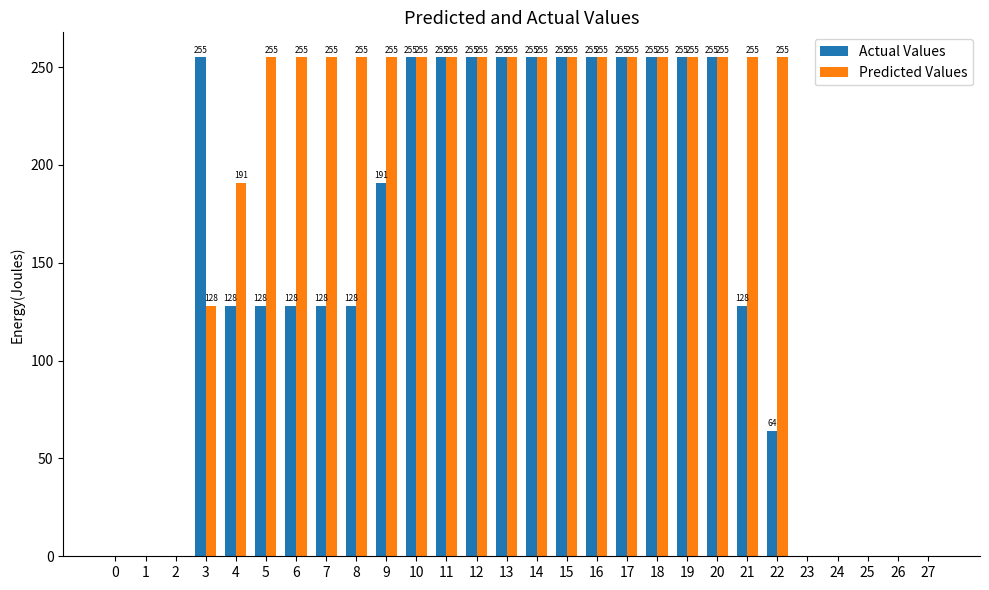

The Actual Values series shows 78 at 0. True or false?

False